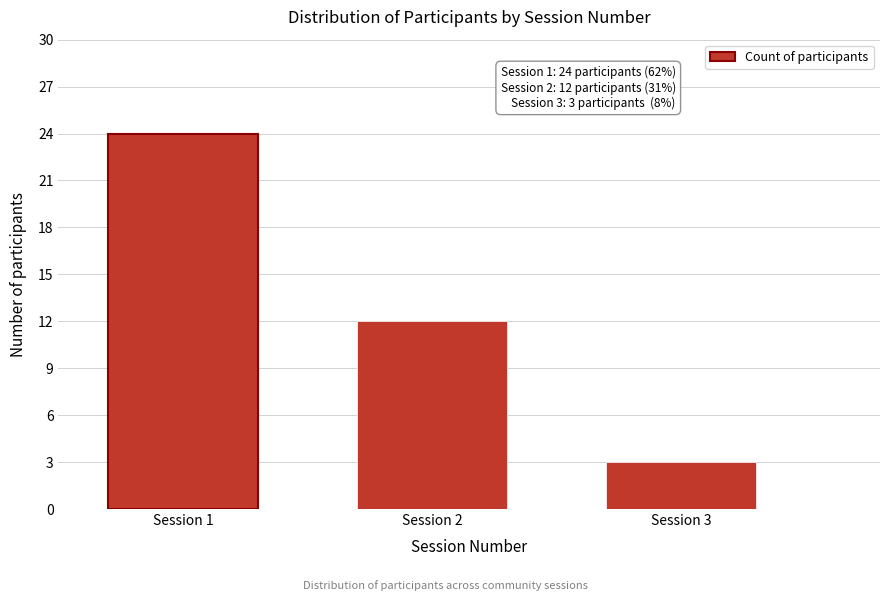

Reading left to right, what are all the values shown in this chart?

24	12	3